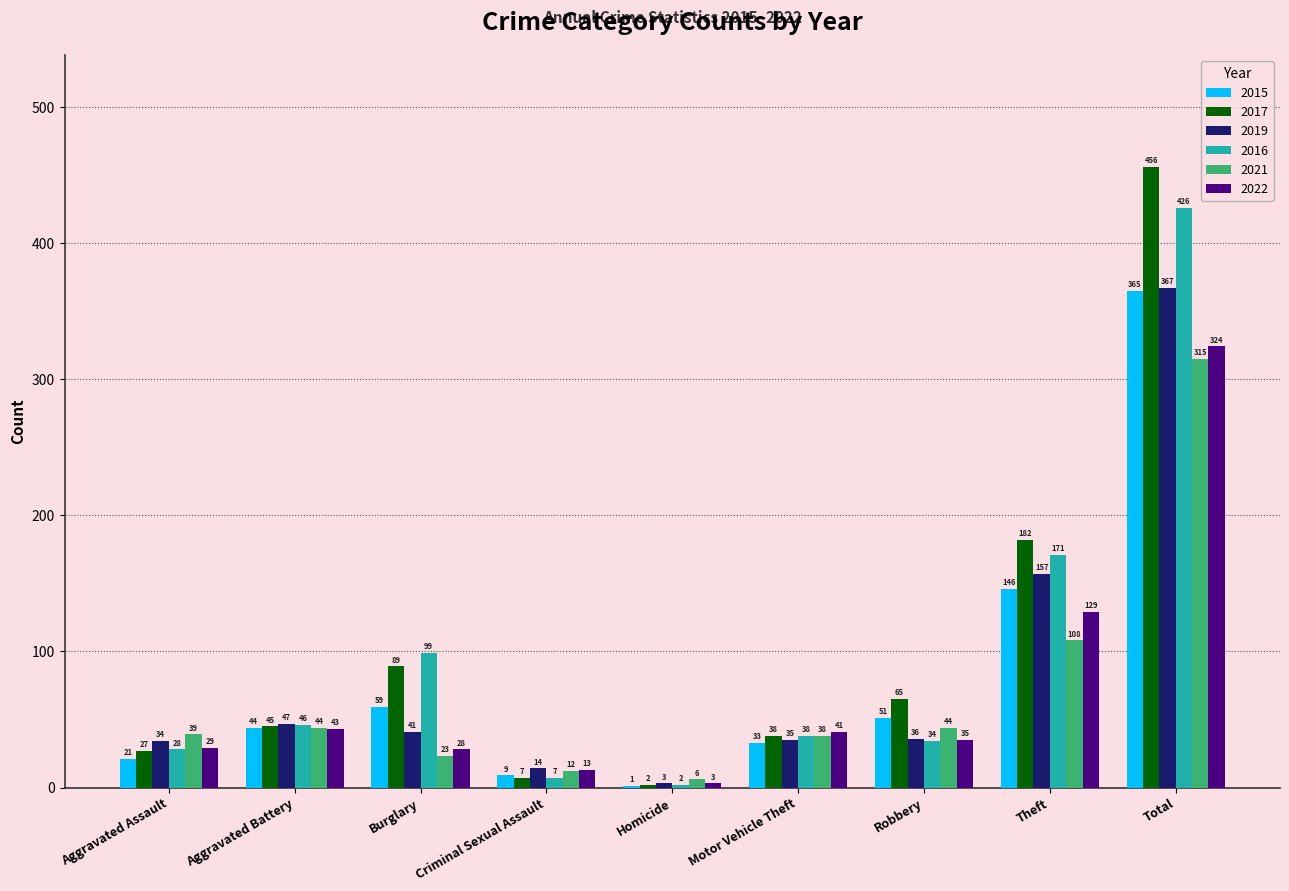

Which series has the largest total across all categories?

2017